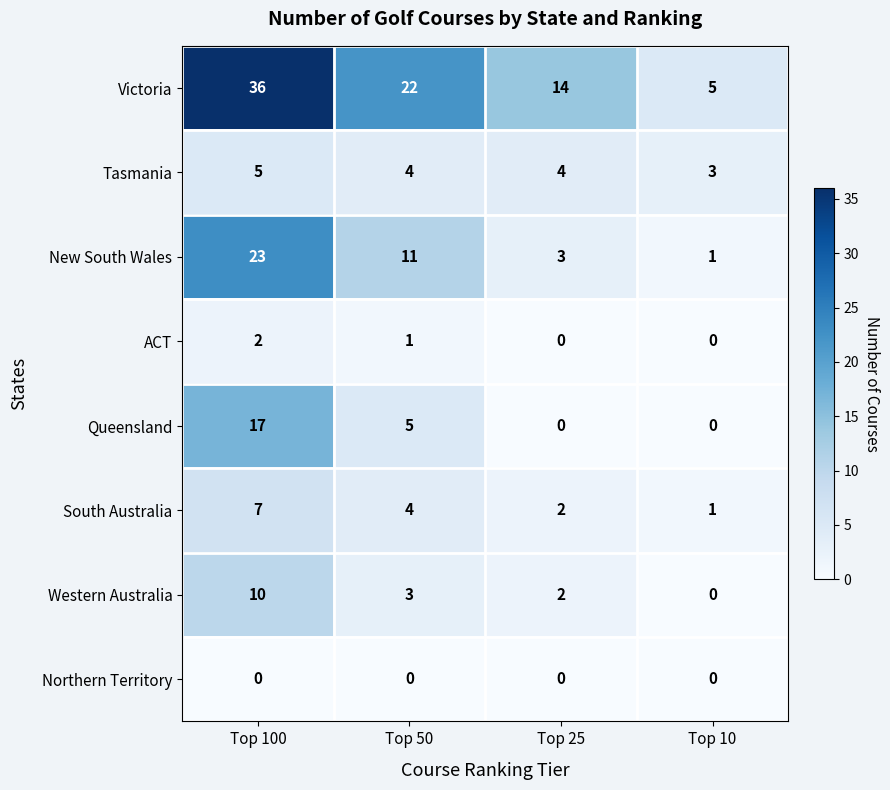

What is the approximate value of Tasmania at Top 25?

4